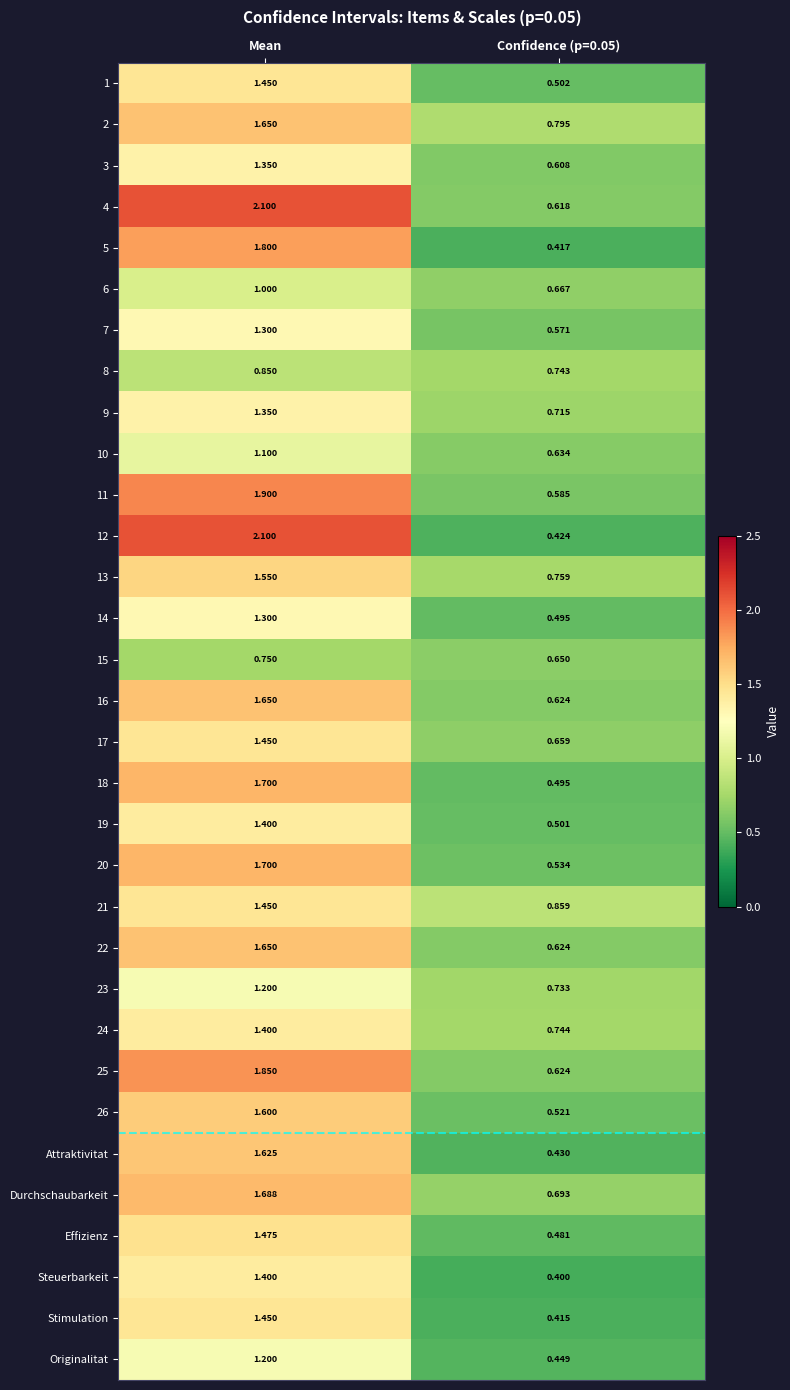

At which category is the sum across all series the highest?

Mean